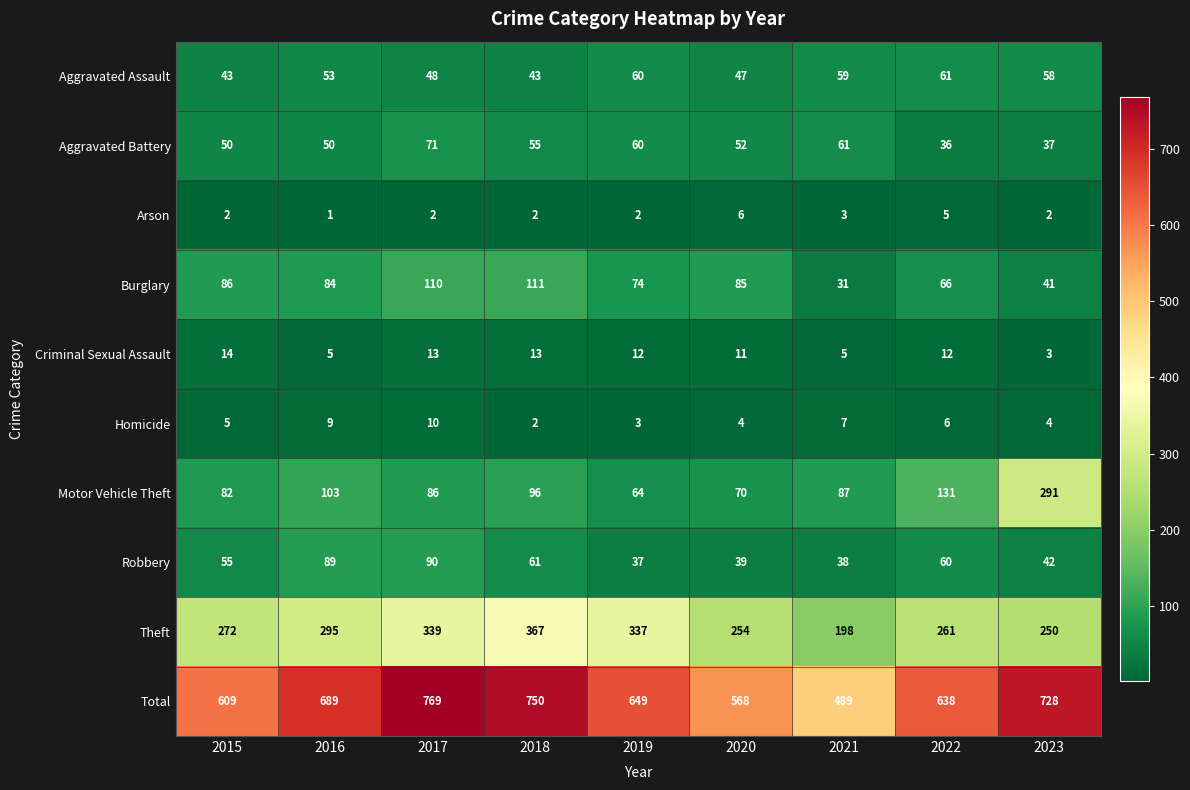

At how many categories does at least one series exceed 36?

9